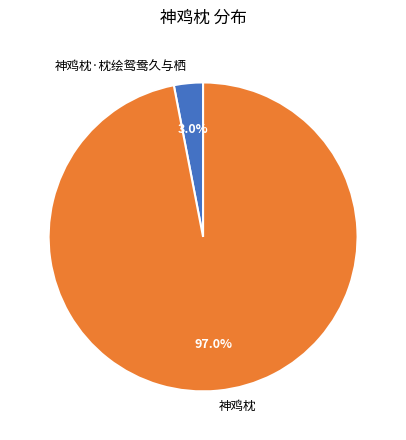

What is the total percentage of 神鸡枕 and 神鸡枕·枕绘鸳鸯久与栖?

100.0%